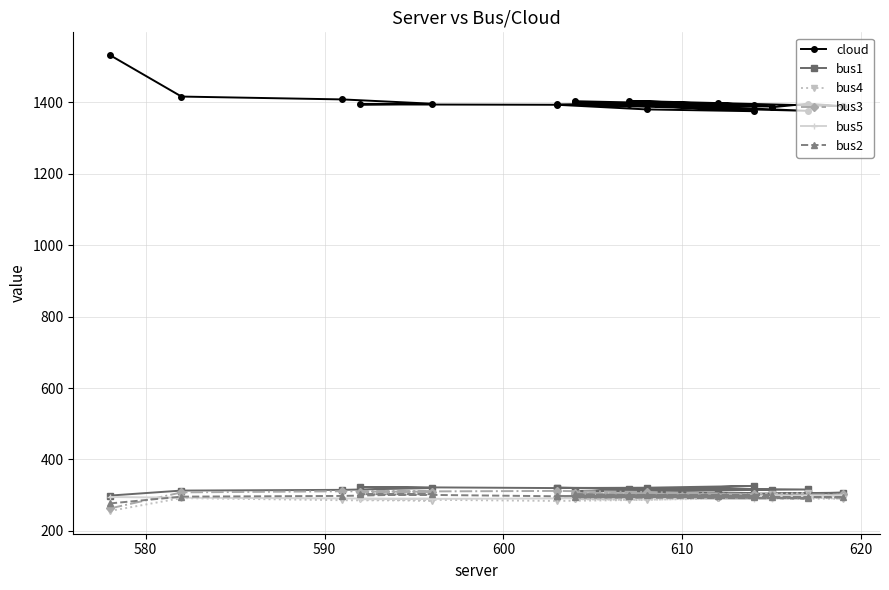

How many data points in bus5 are above 293?

9